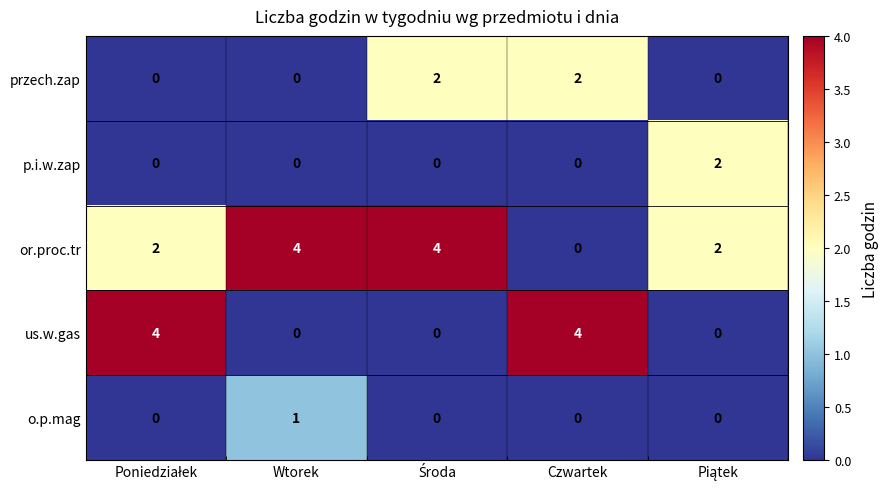

How many categories are shown in the chart?

5